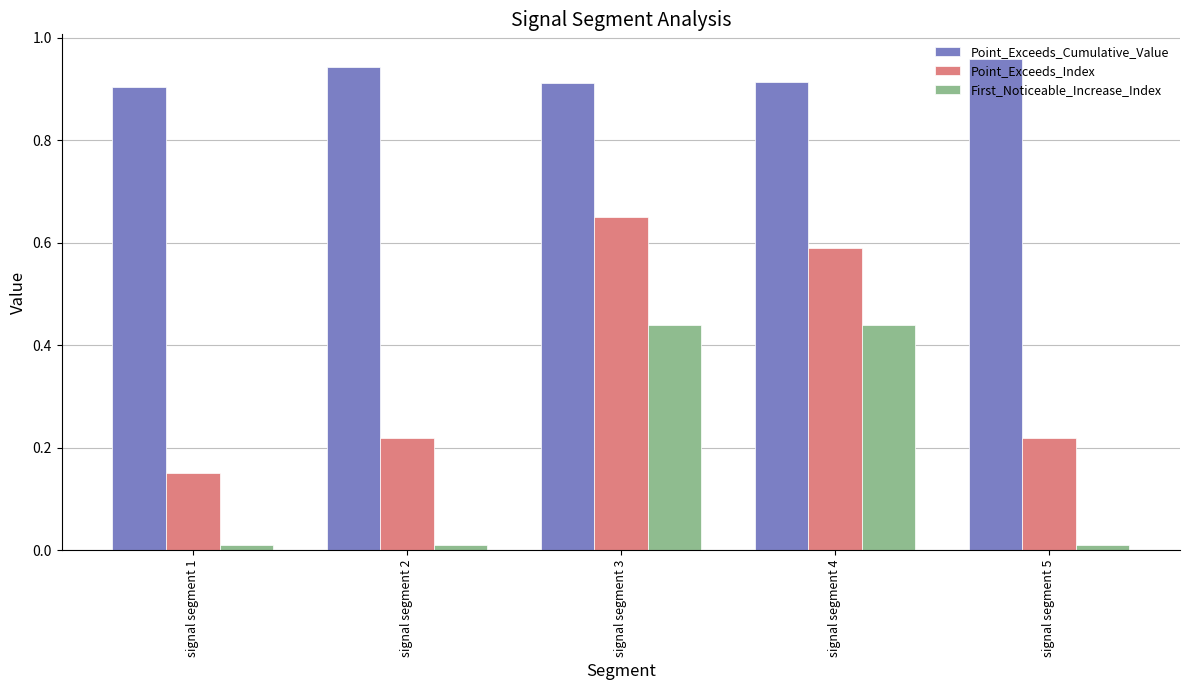

Which series has the widest spread of values?

Point_Exceeds_Index